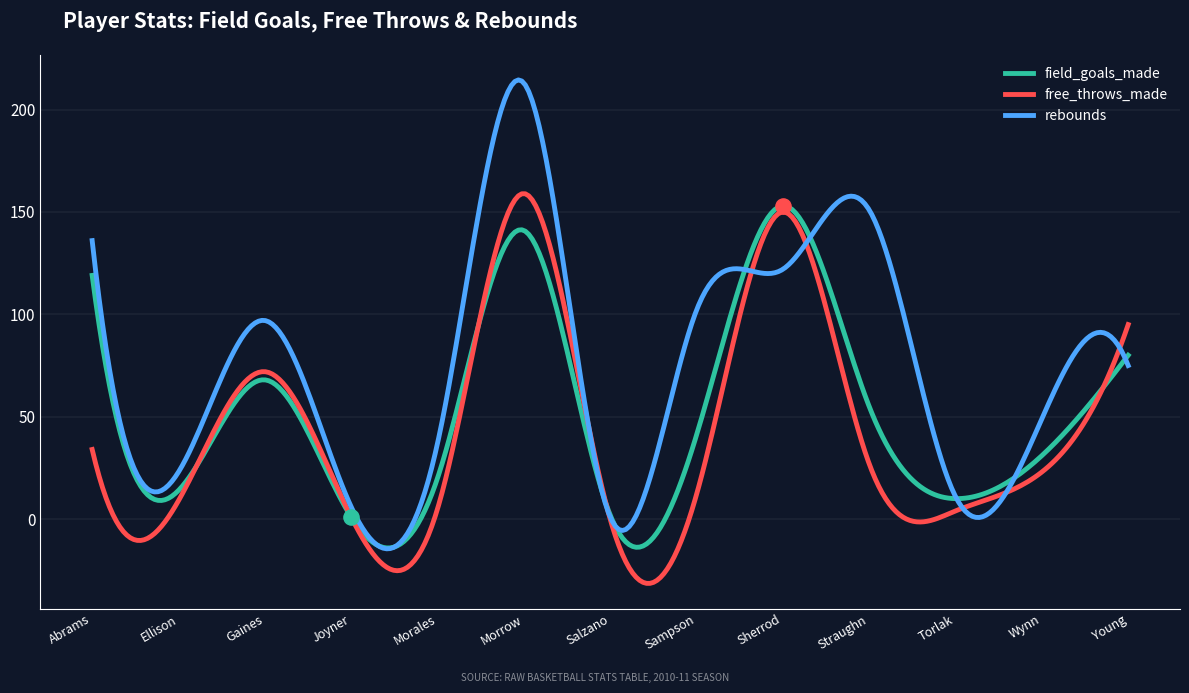

Is the value of free_throws_made at Sampson greater than the value of rebounds at Joyner?

Yes